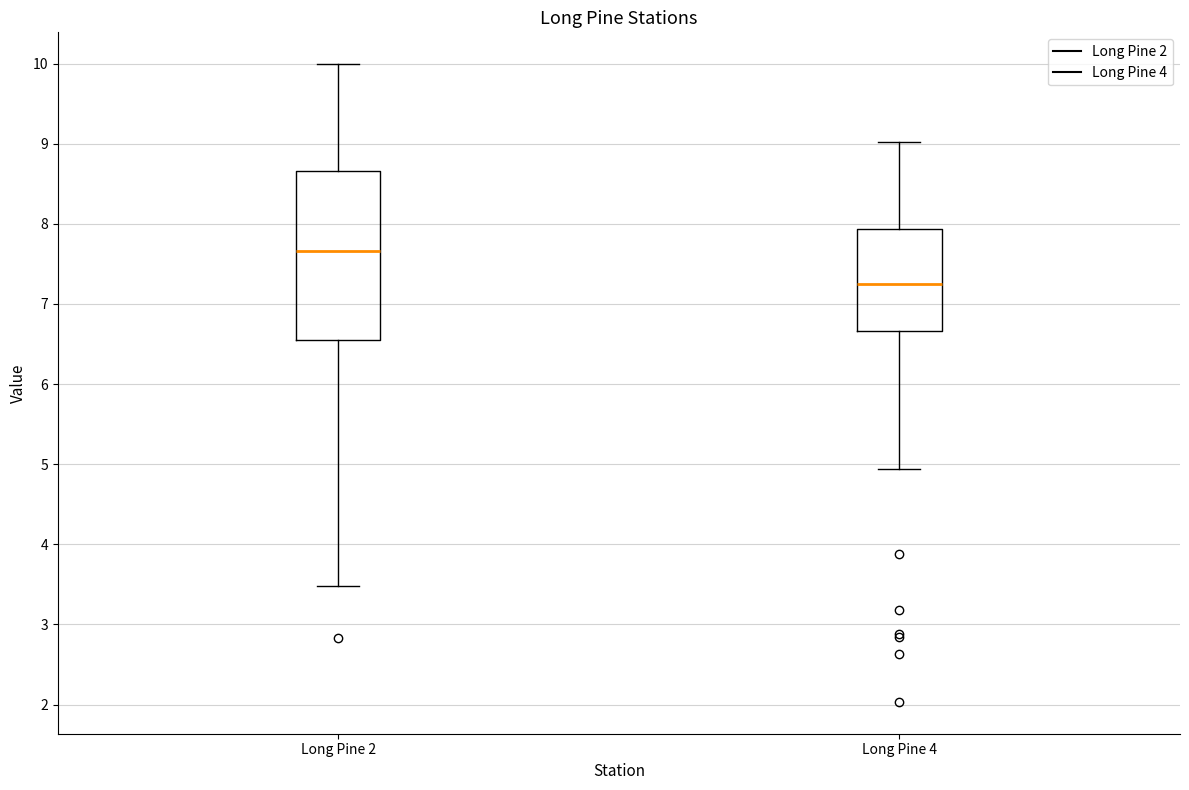

Comparing the boxes themselves (not the whiskers), which one is the tallest?

Long Pine 2